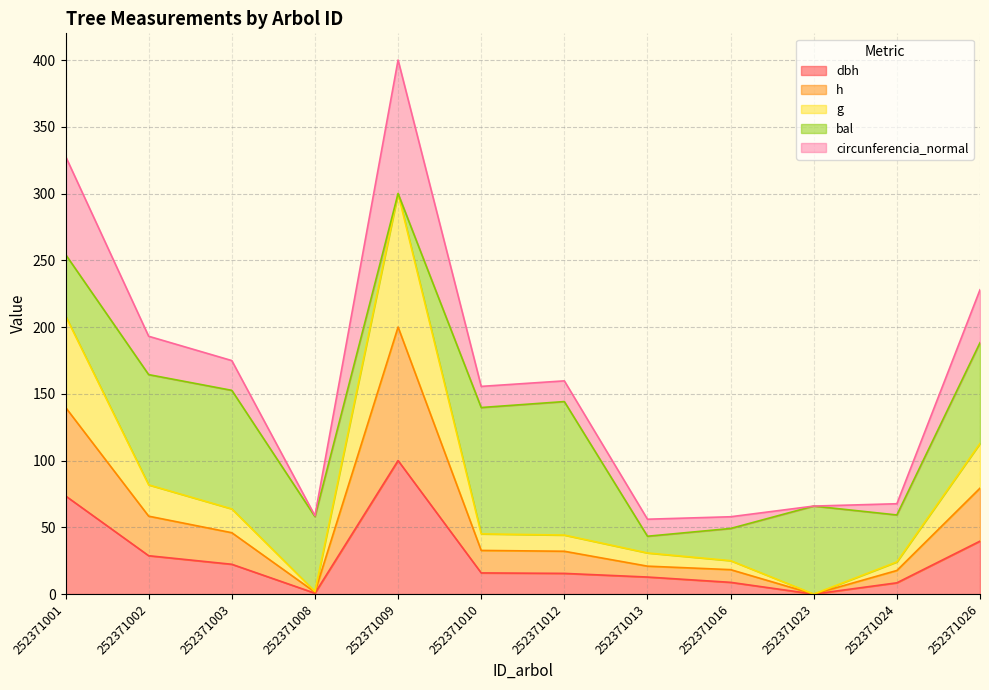

At which category is the sum across all series the highest?

252371009